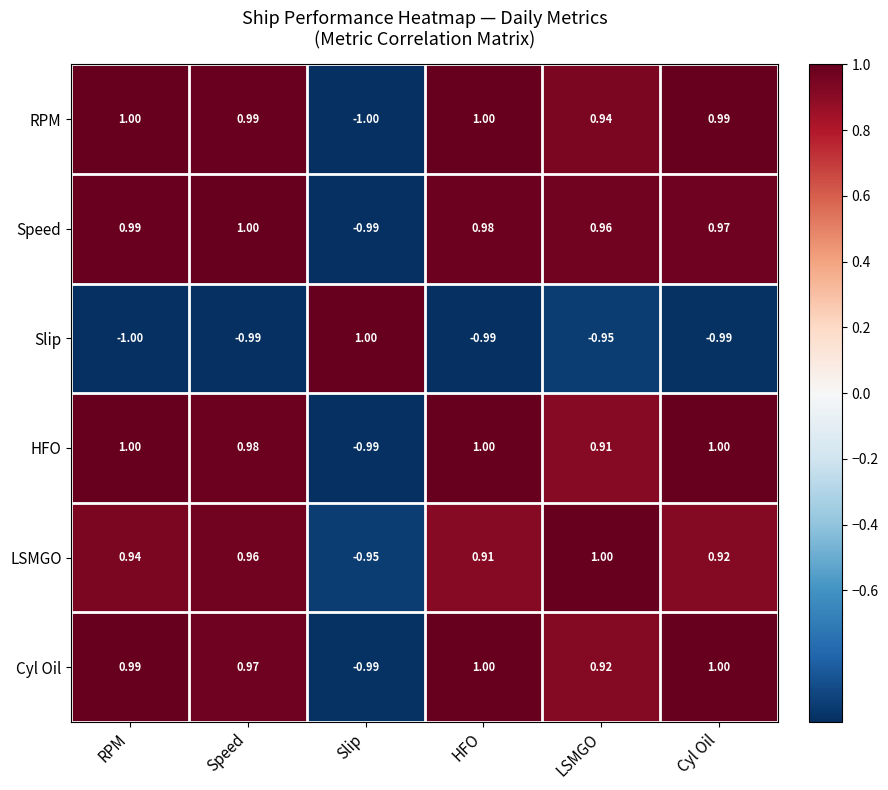

Between RPM and LSMGO, which series saw the biggest shift?

HFO